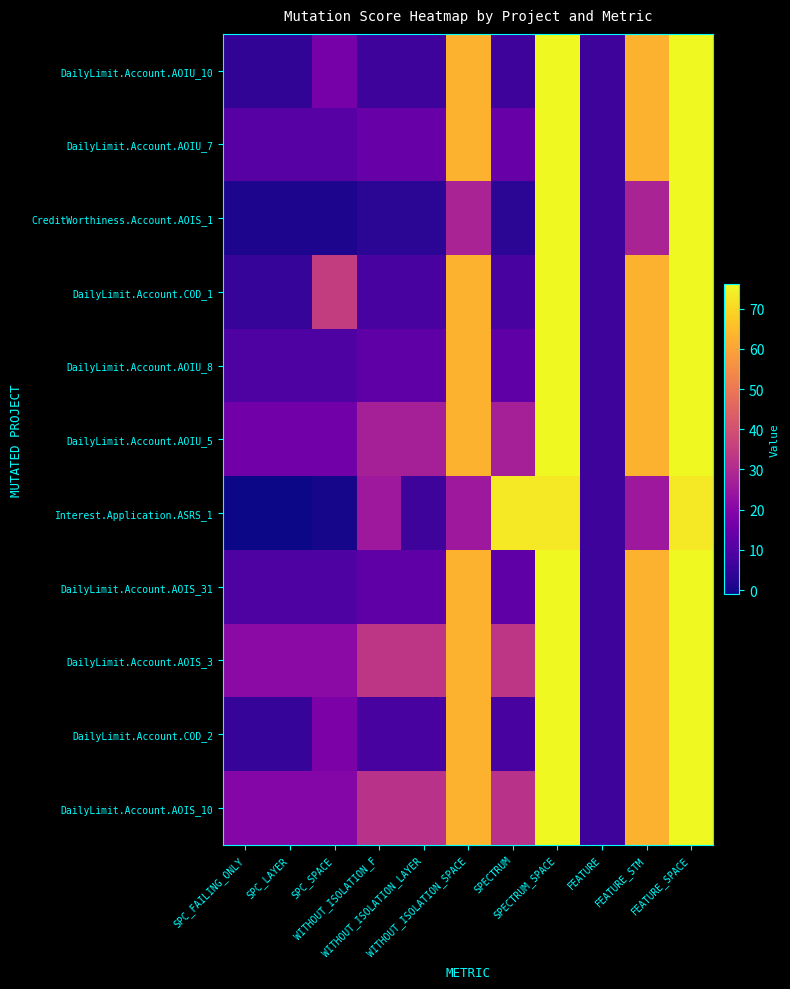

Between SPC_SPACE and WITHOUT_ISOLATION_SPACE, which is larger?

WITHOUT_ISOLATION_SPACE